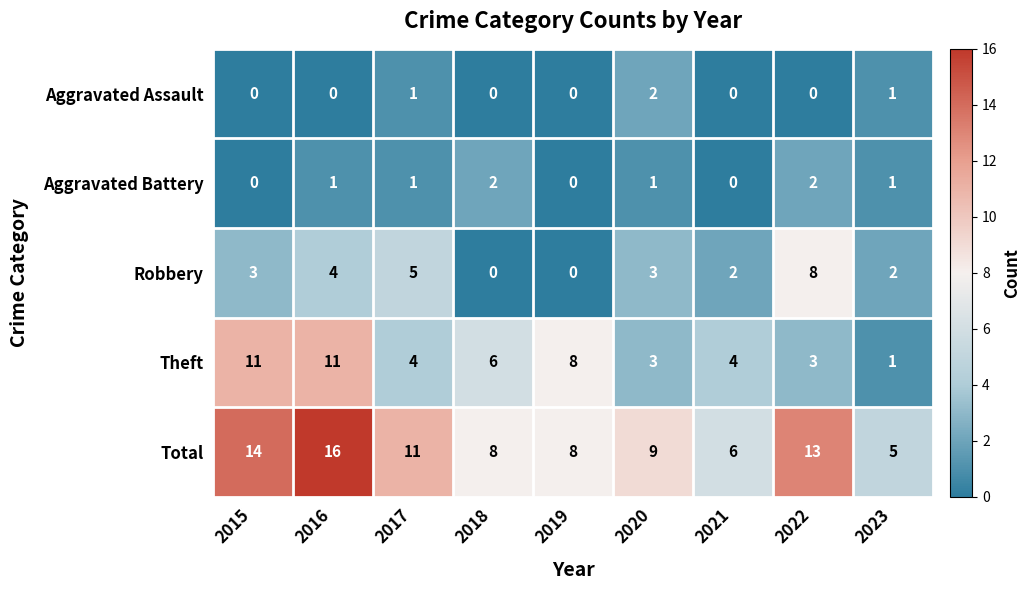

What is the sum of all Total values?

90